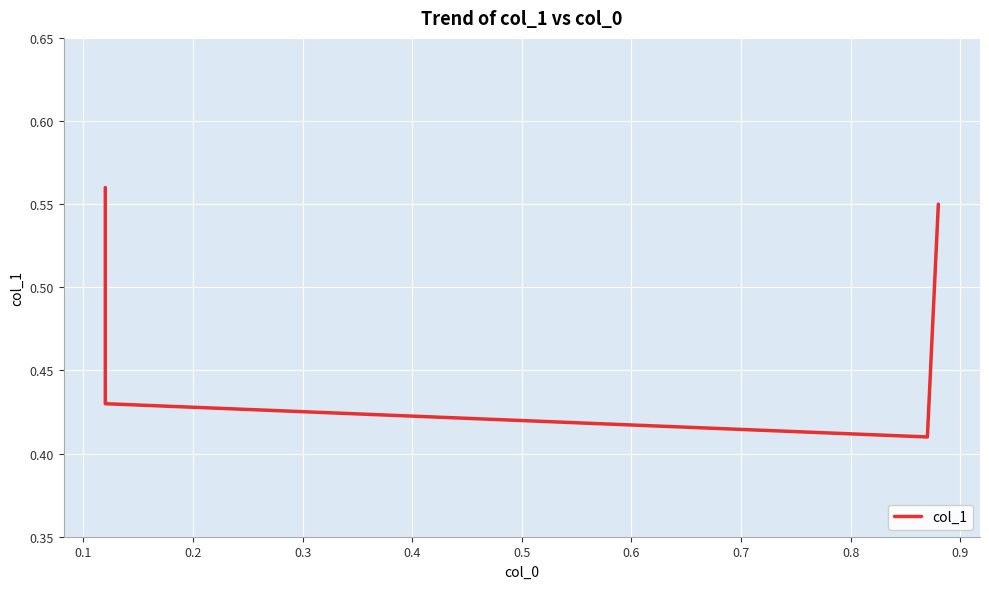

What is the maximum value shown in the chart?

0.6